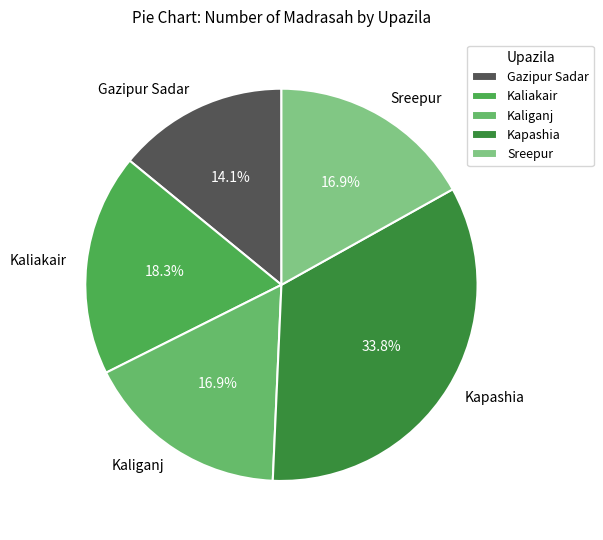

What is the smallest slice in the pie chart?

Gazipur Sadar